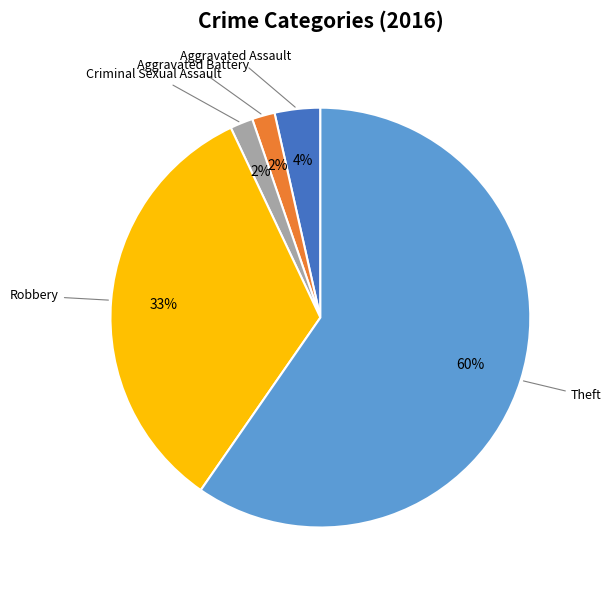

Approximately how many times larger is the value at Robbery compared to Theft?

0.6